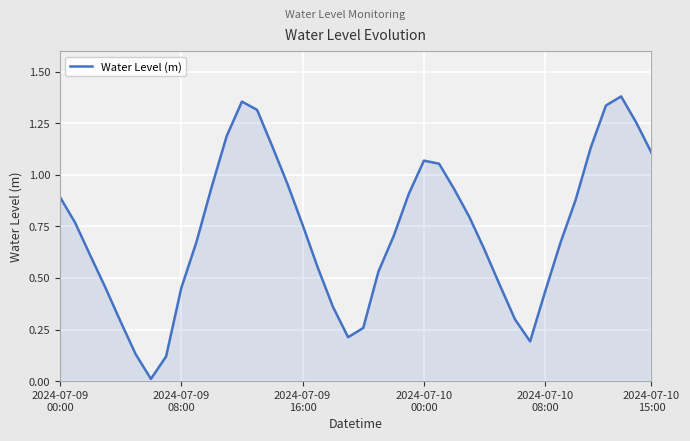

List the labels in order of value, smallest first.

6, 7, 2024-07-10
15:00, 31, 19, 20, 2024-07-10
08:00, 30, 18, 32, 8, 2024-07-10
00:00, 29, 21, 17, 2024-07-09
16:00, 28, 33, 9, 22, 16, 2024-07-09
08:00, 27, 34, 2024-07-09
00:00, 23, 26, 10, 15, 25, 24, 39, 35, 14, 11, 38, 13, 36, 12, 37